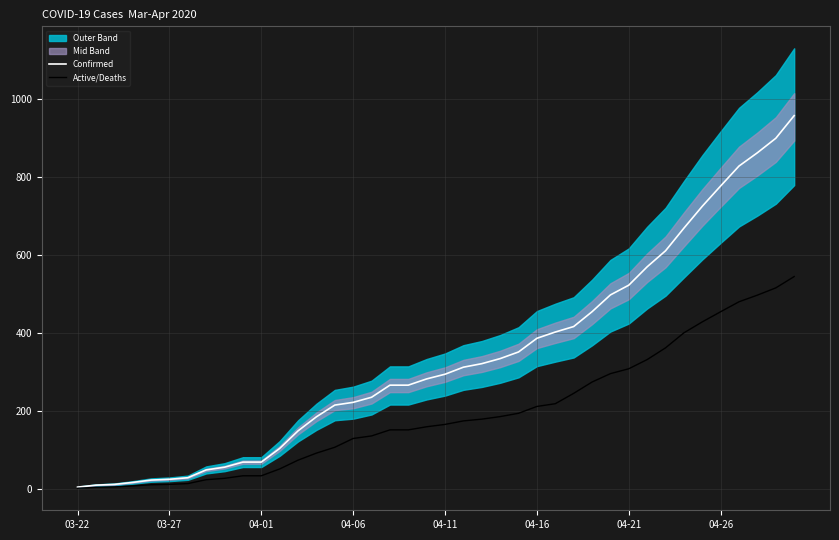

True or false: Confirmed and Active/Deaths intersect in this chart.

False